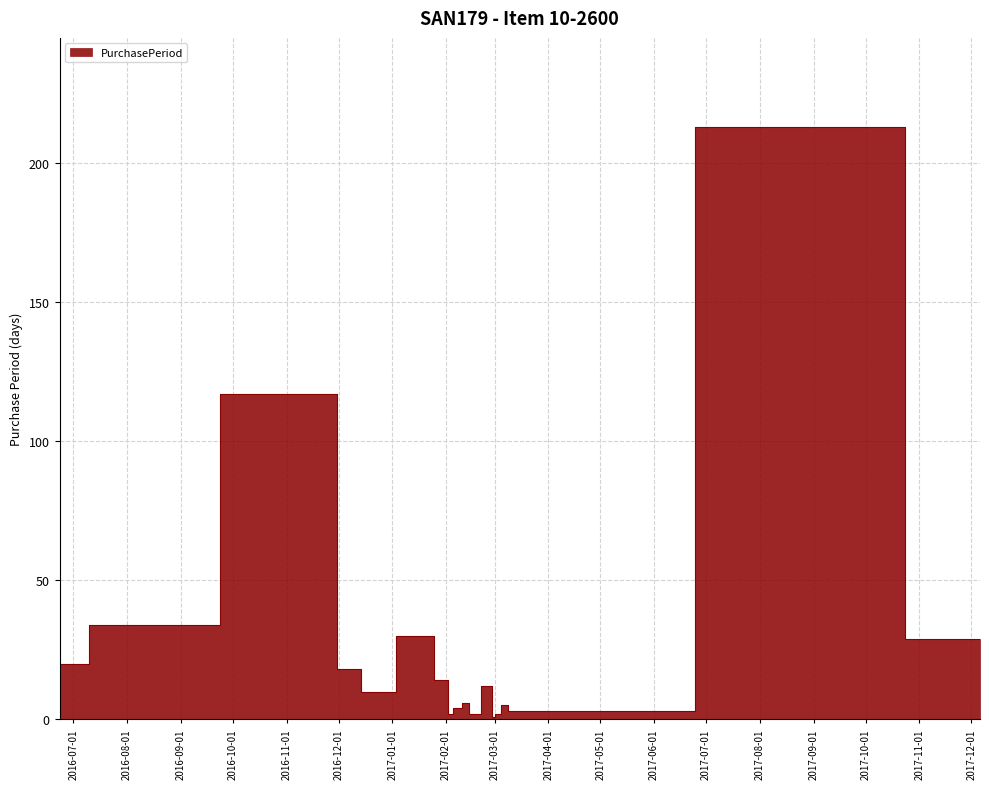

Between 2017-03-02 and 2017-02-15, which is larger?

2017-03-02